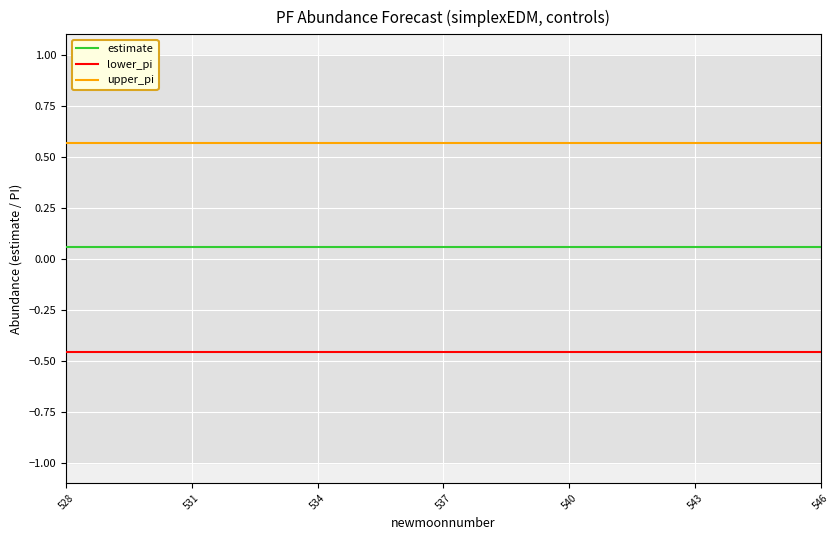

Which series has the largest total across all categories?

upper_pi